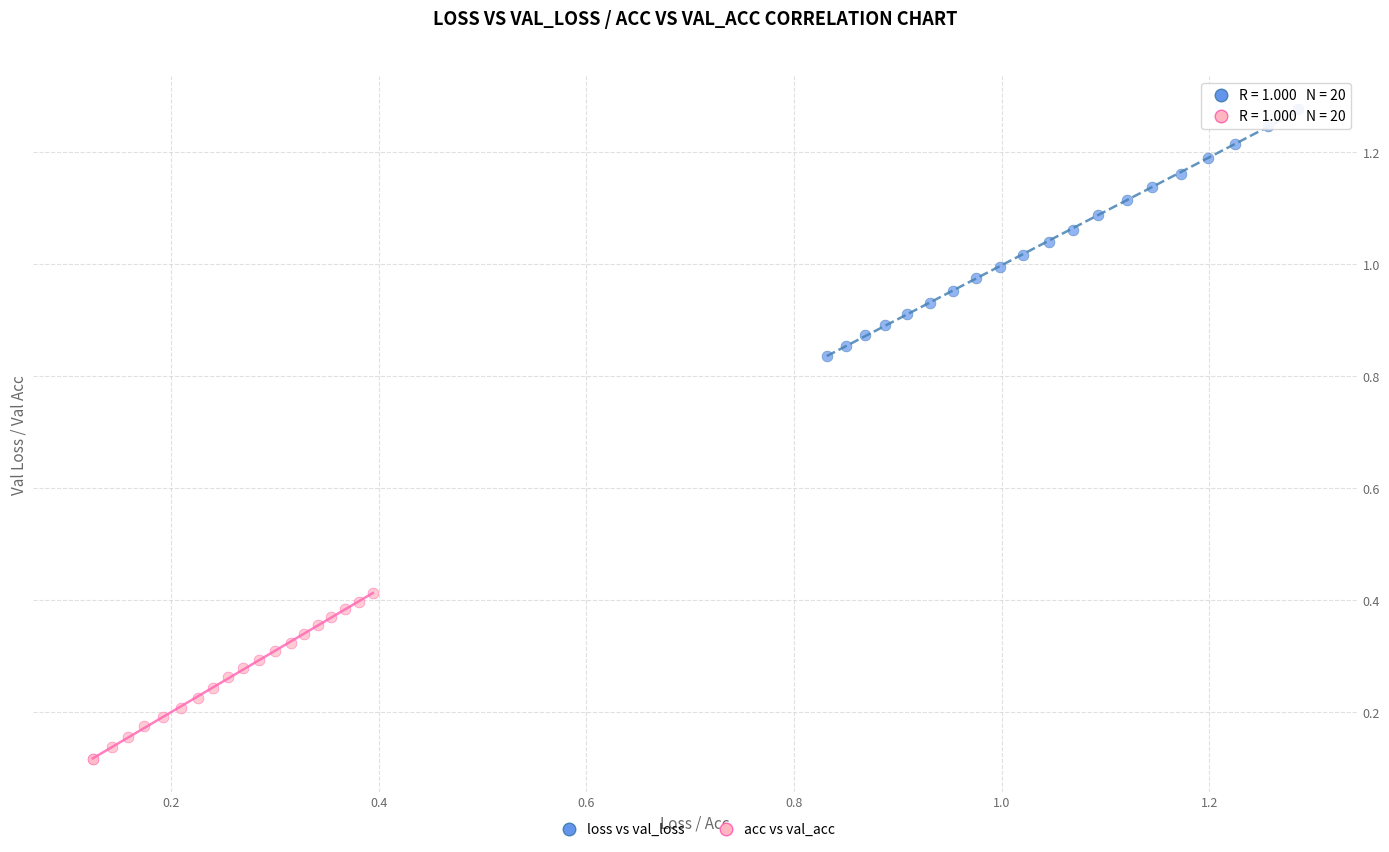

Which series has the largest Y range (max minus min)?

loss vs val_loss